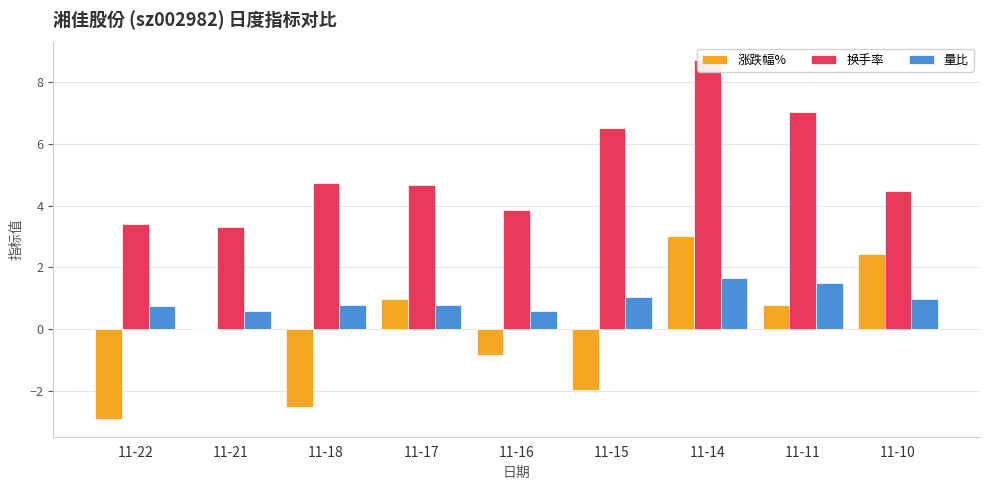

How many values in the 换手率 series exceed 4?

6